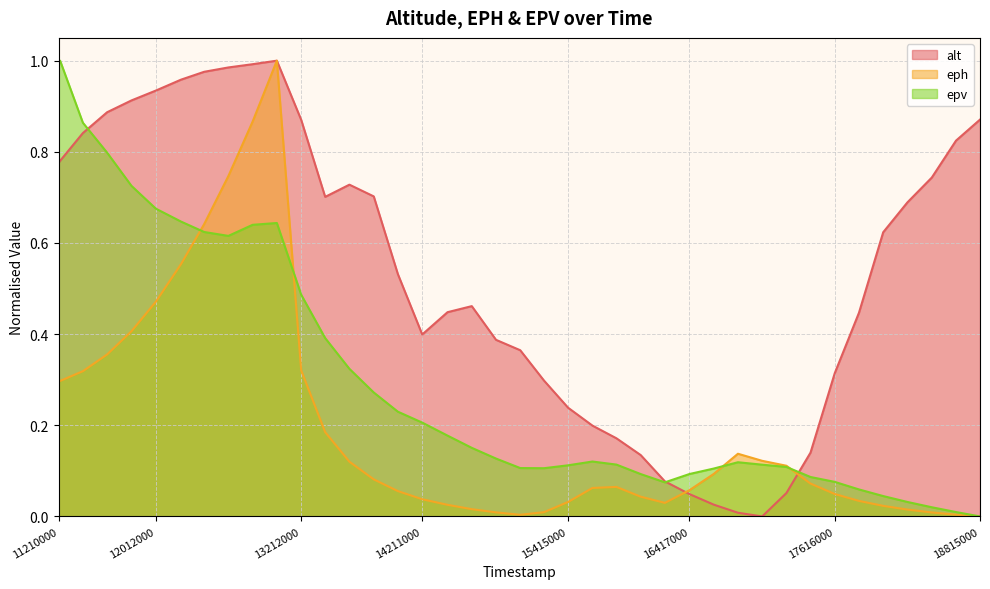

What is the sum of all alt values?

21.5